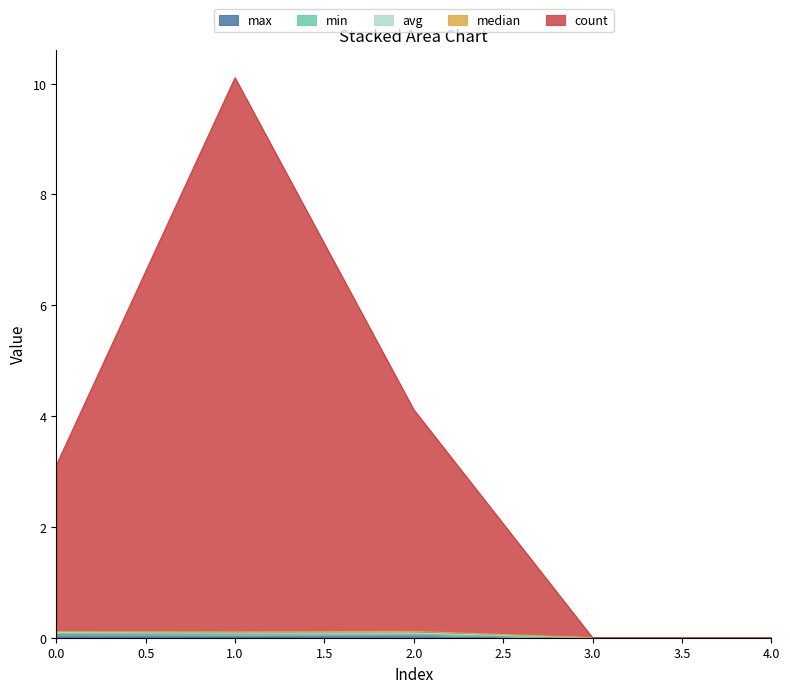

At which category is the sum across all series the highest?

1.0